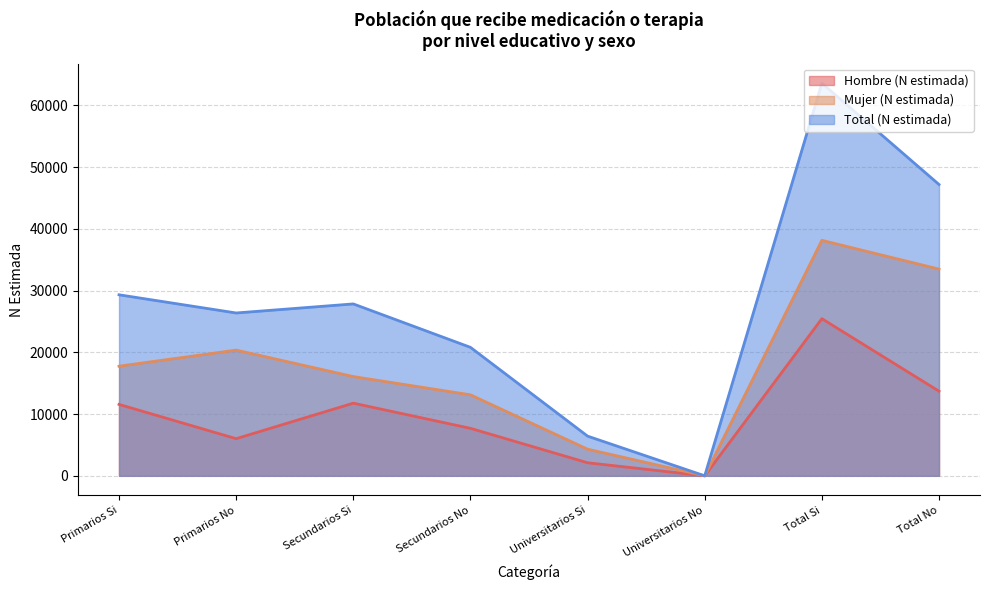

What are all the series names shown in the legend?

Hombre (N estimada), Mujer (N estimada), Total (N estimada)